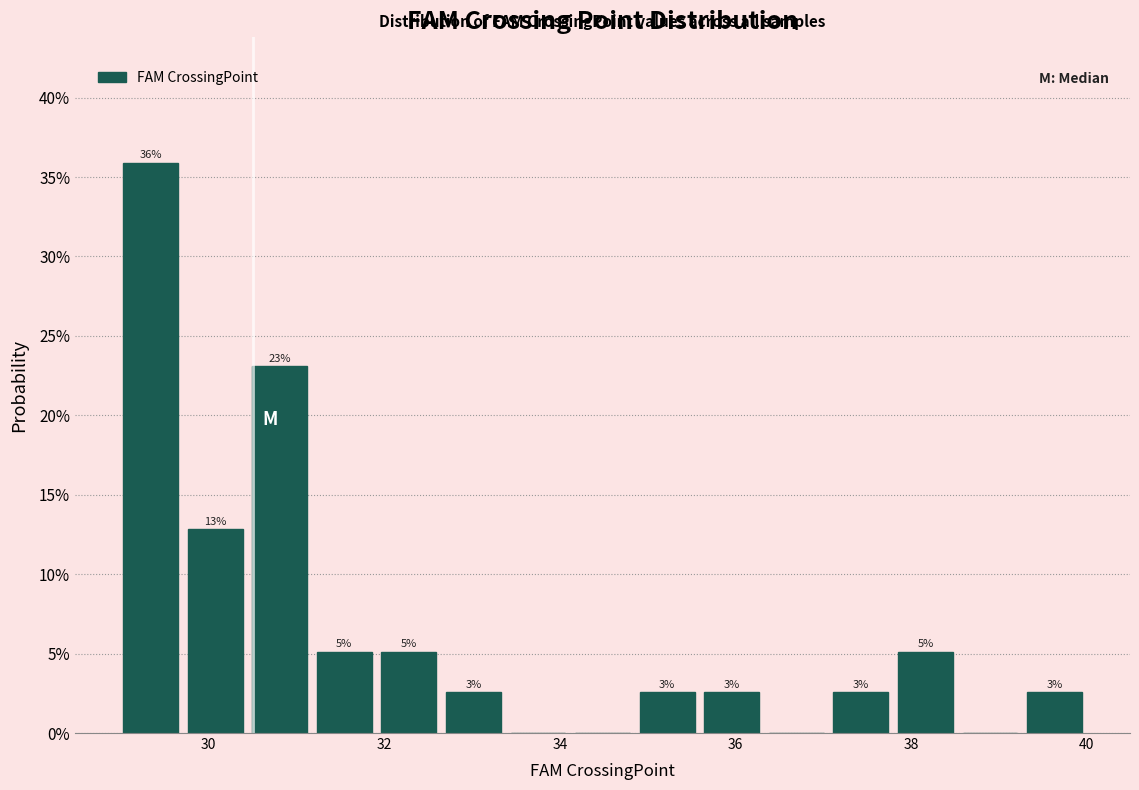

Around what value on the x-axis is the tallest bar? Give the approximate position of its centre, as read against the axis.

29.4